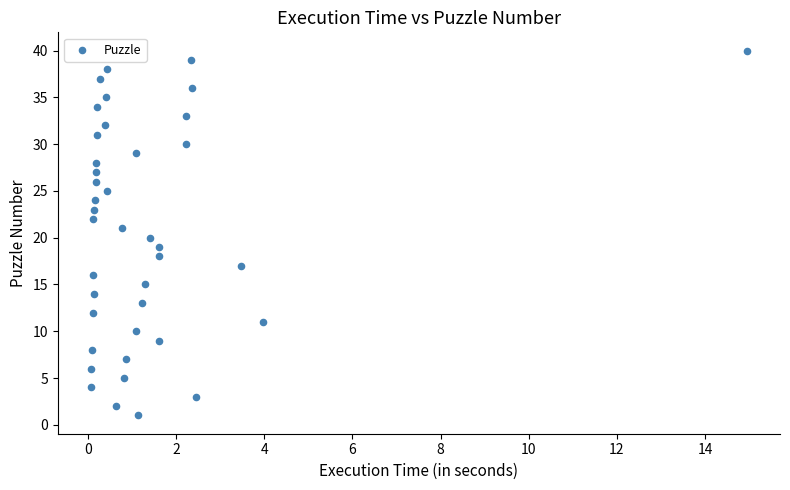

What is the range of Y values (max minus min)?

39